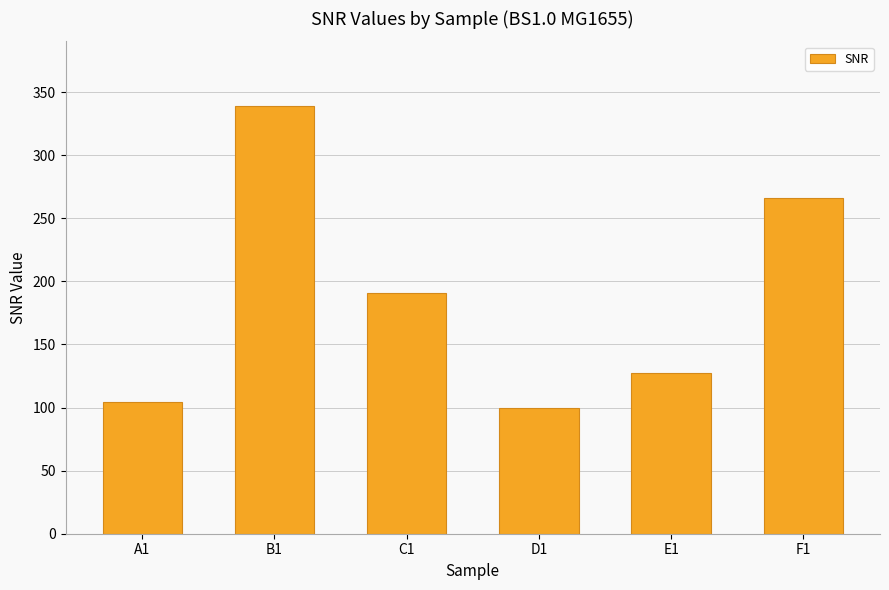

Reading left to right, extract all data points from this chart.

104.1	339.3	190.6	99.4	127.2	266.2